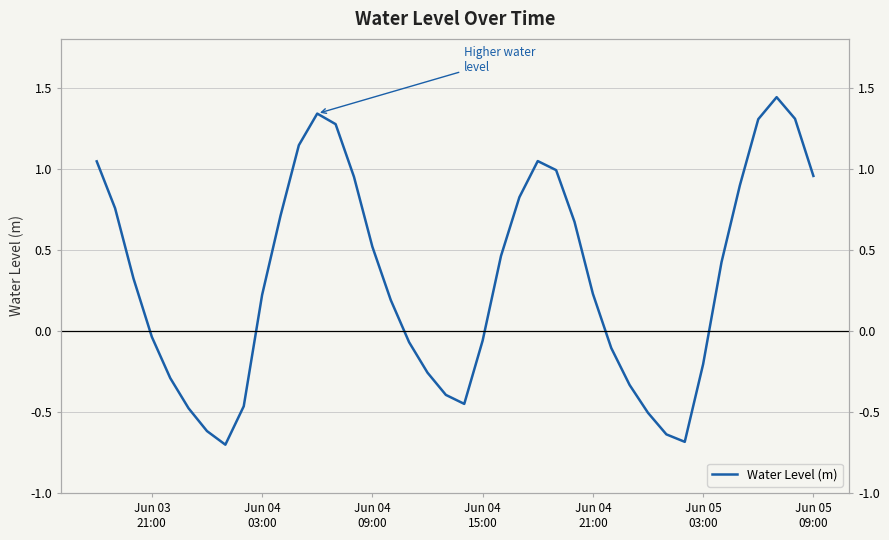

The chart shows a value of -0.5 at 29. True or false?

False